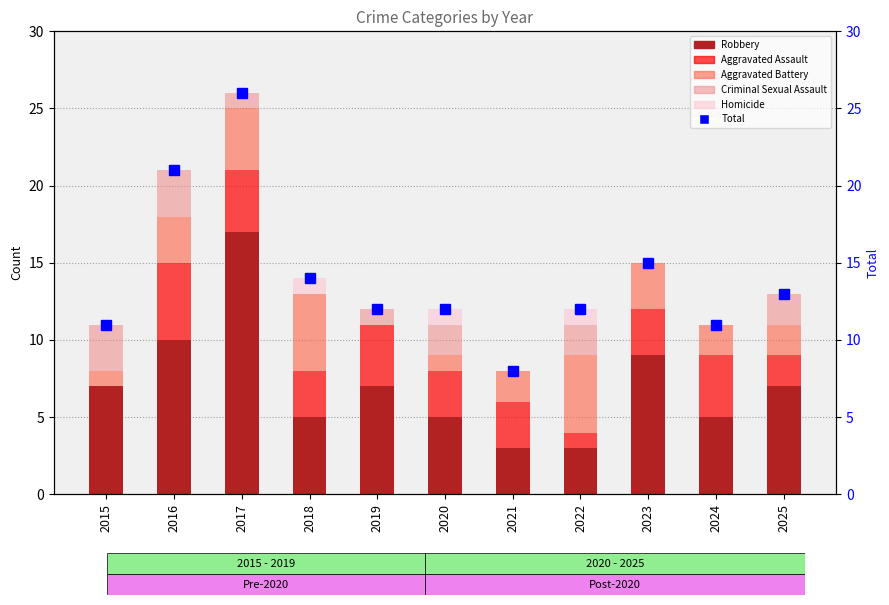

What is the sum of all Aggravated Battery values?

28